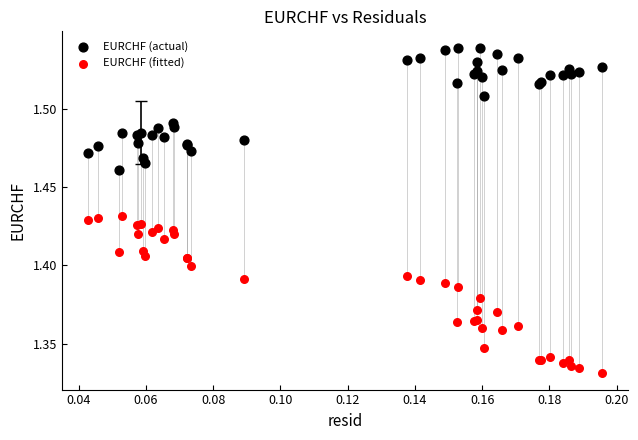

Which series contains the lowest Y value?

EURCHF (fitted)